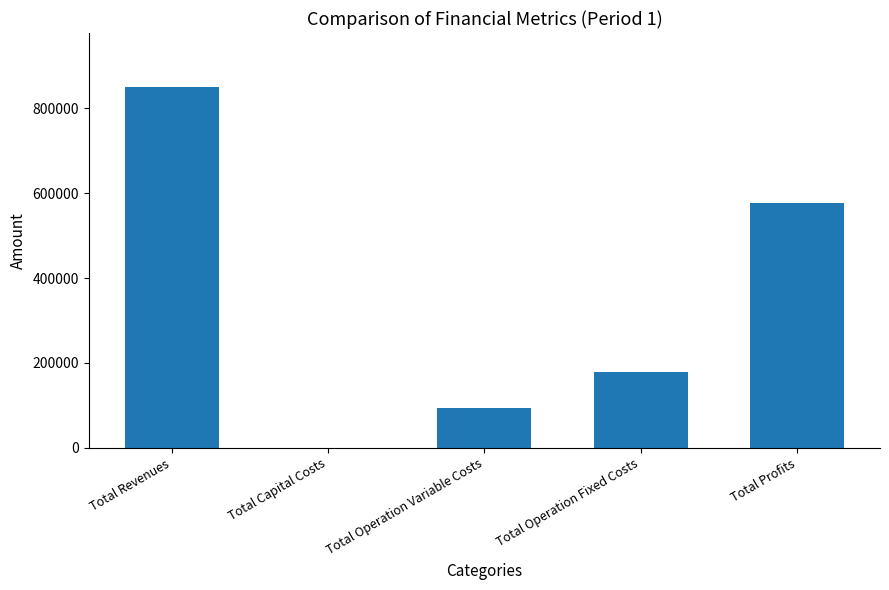

How many categories are shown in the chart?

5